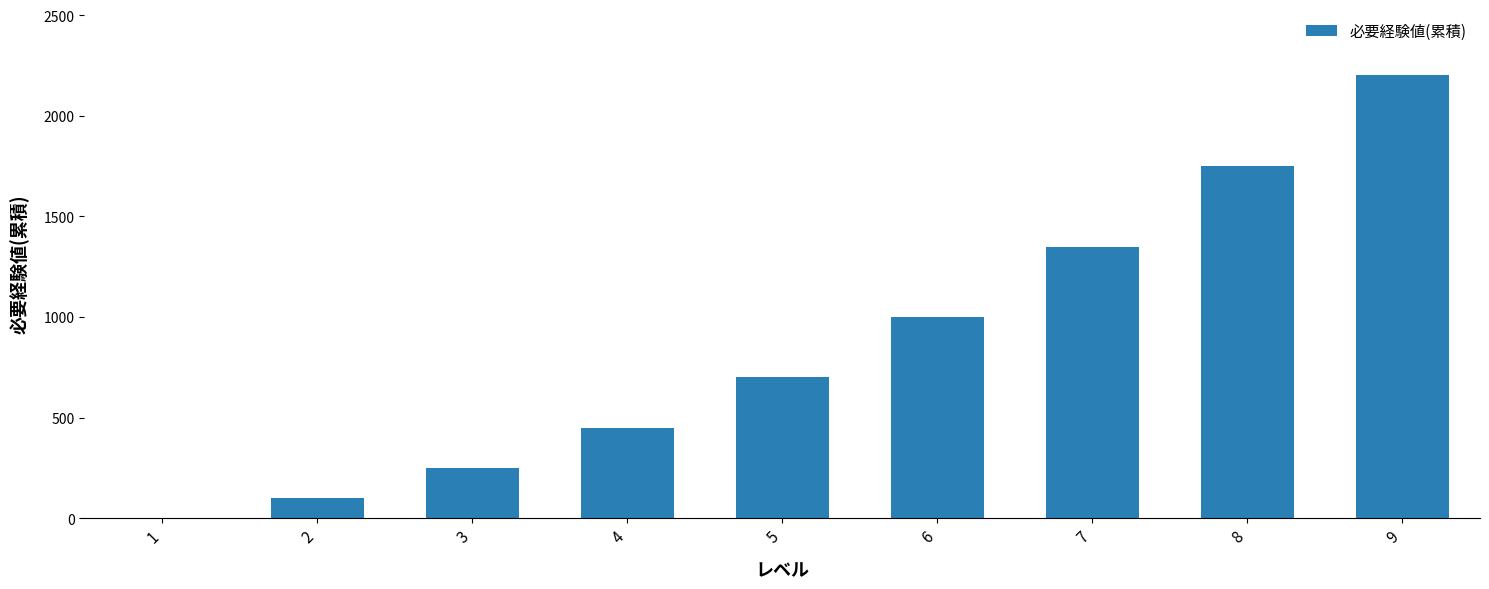

What is the maximum value shown in the chart?

2200